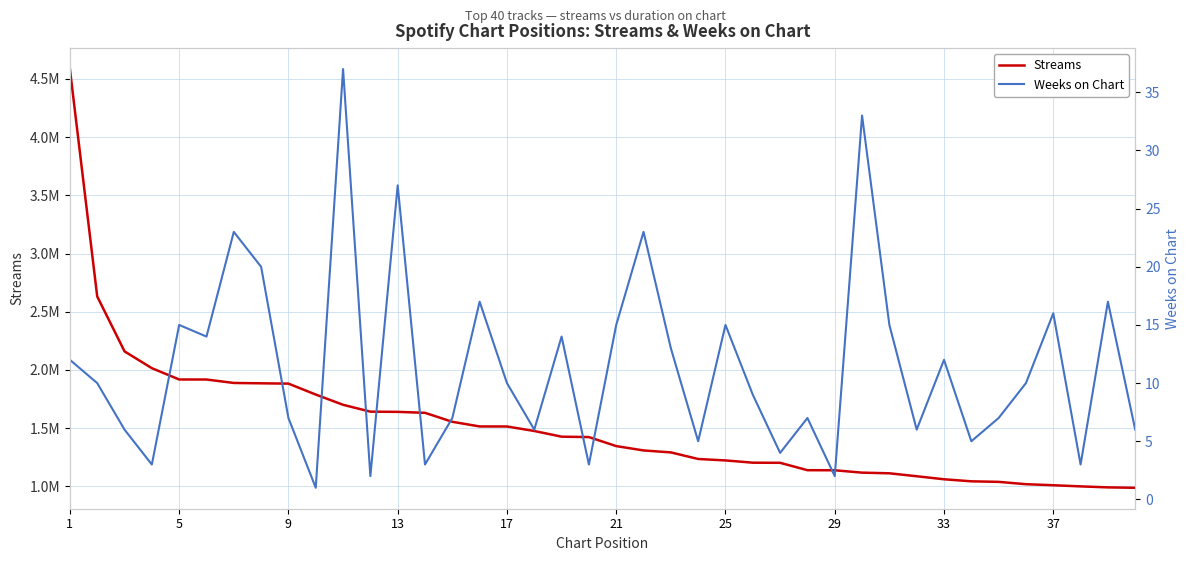

Reading right to left, what are all the values shown in this chart?

Streams: 987293	990758	999393	1009156	1018188	1038150	1042850	1060402	1086466	1111739	1117374	1137741	1138467	1201859	1202938	1222330	1234792	1291259	1308094	1345514	1422926	1426464	1475270	1513979	1514301	1554278	1631332	1639537	1641363	1700387	1788417	1882306	1884845	1887897	1917486	1917790	2014877	2159465	2630953	4584918
Weeks on Chart: 6	17	3	16	10	7	5	12	6	15	33	2	7	4	9	15	5	13	23	15	3	14	6	10	17	7	3	27	2	37	1	7	20	23	14	15	3	6	10	12